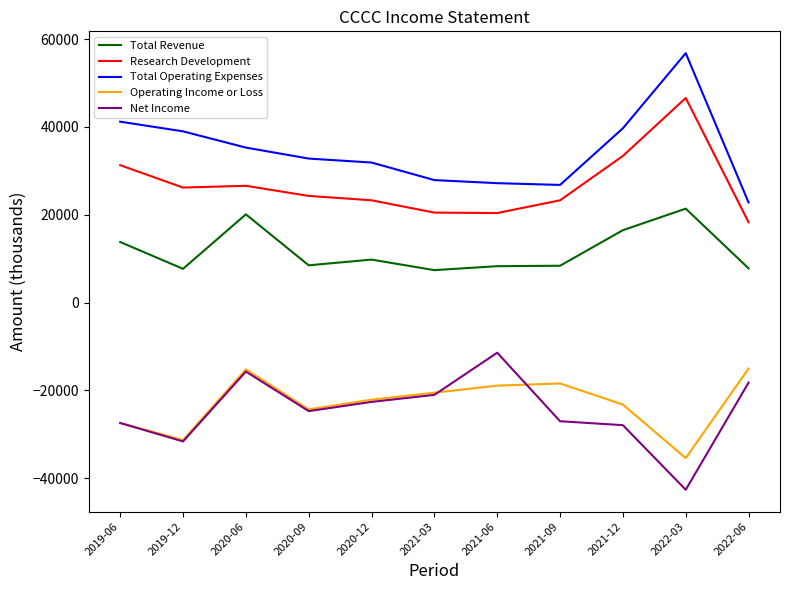

Is it true that Net Income equals -5372 at 2021-06?

False